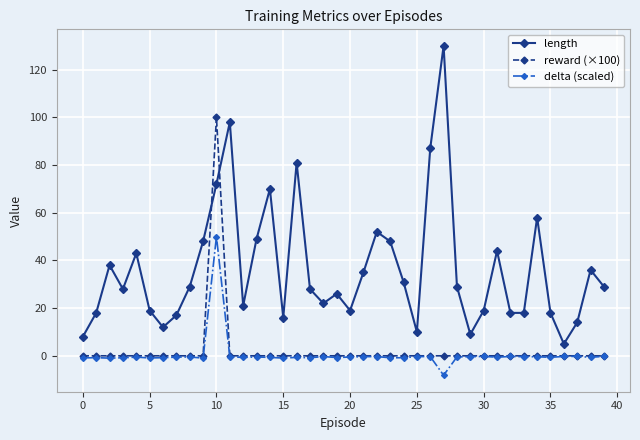

What is the greatest value displayed?

130.0